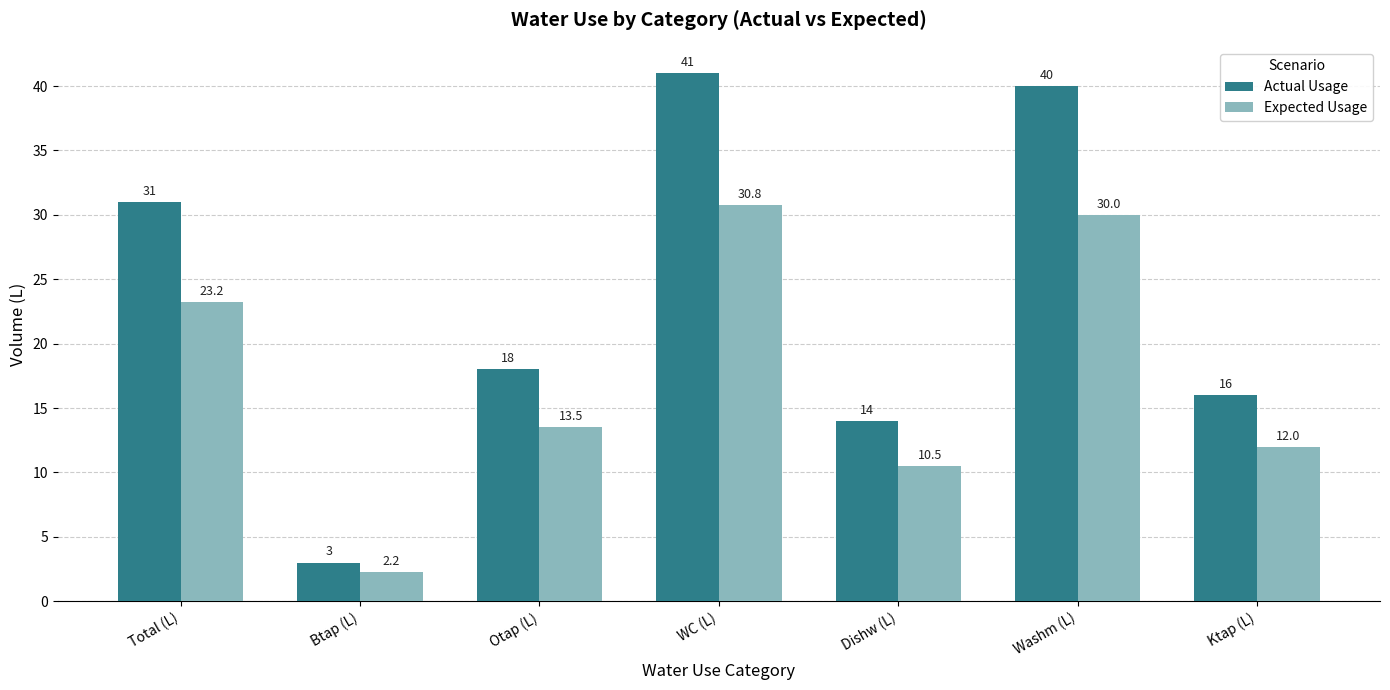

What is the average value of the Actual Usage series?

23.3